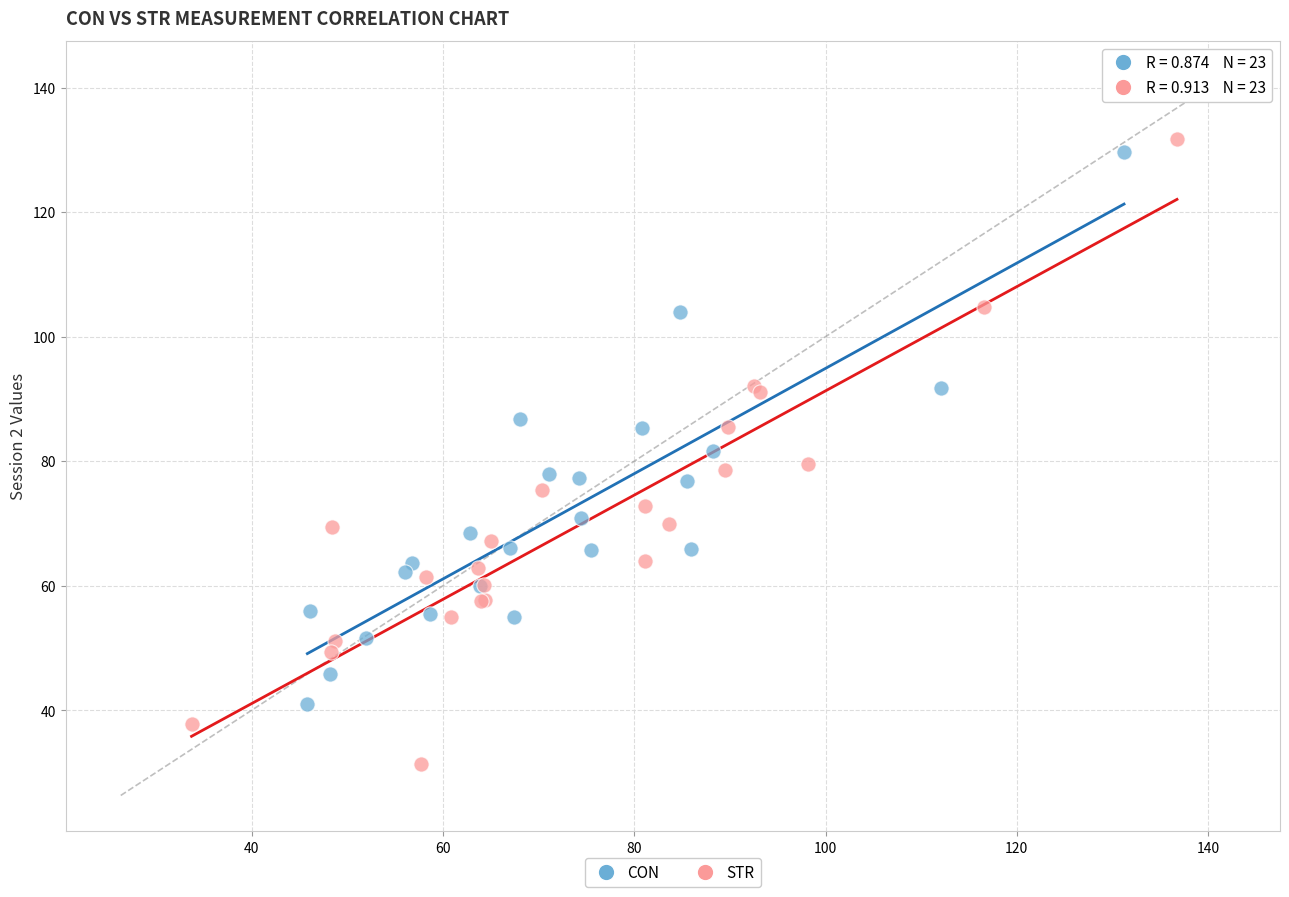

Which series reaches the minimum Y coordinate?

STR